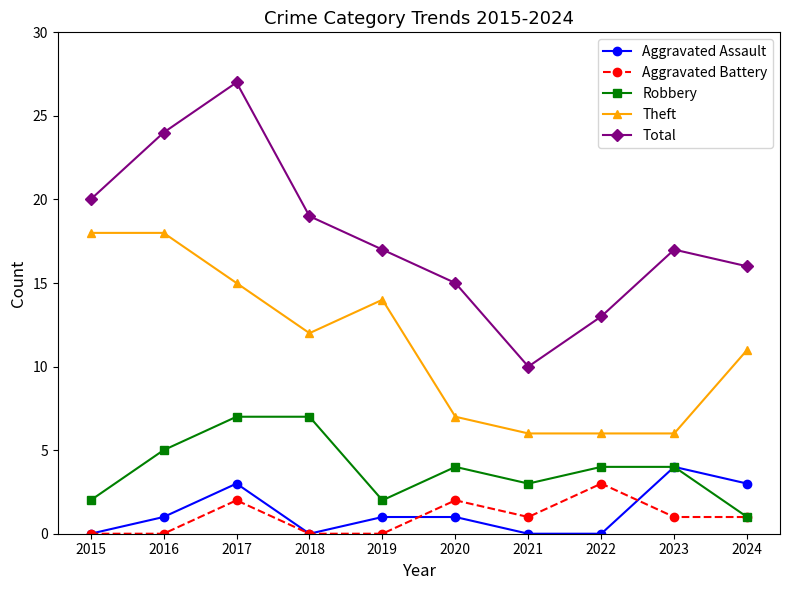

What is the maximum value shown in the chart?

27